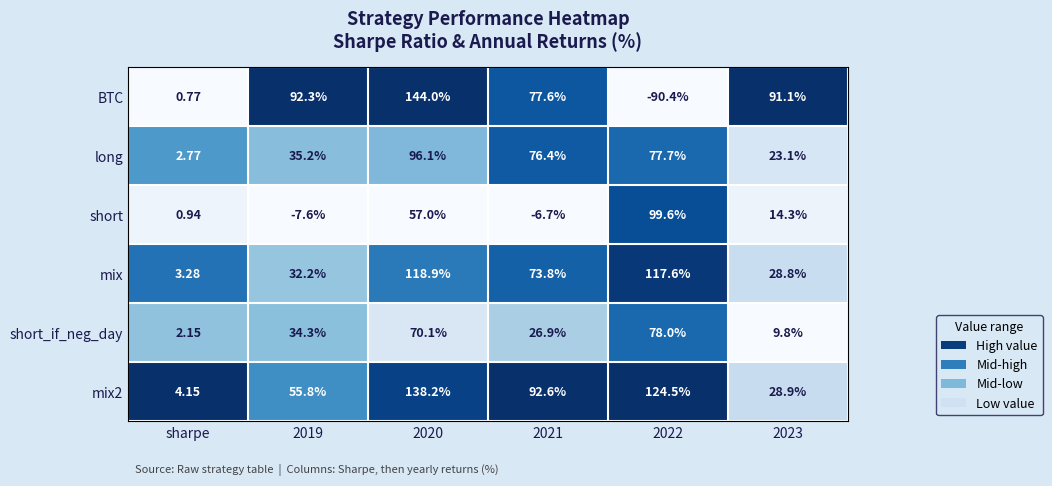

Which series changed the most between 2019 and 2020?

mix